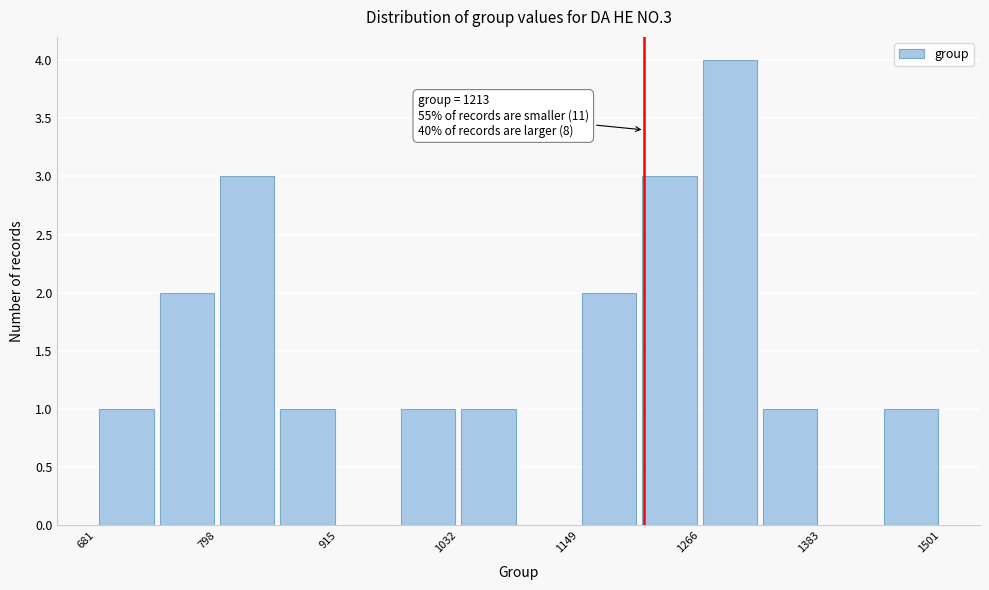

Read against the x-axis, roughly where is the centre of the tallest bar?

1300